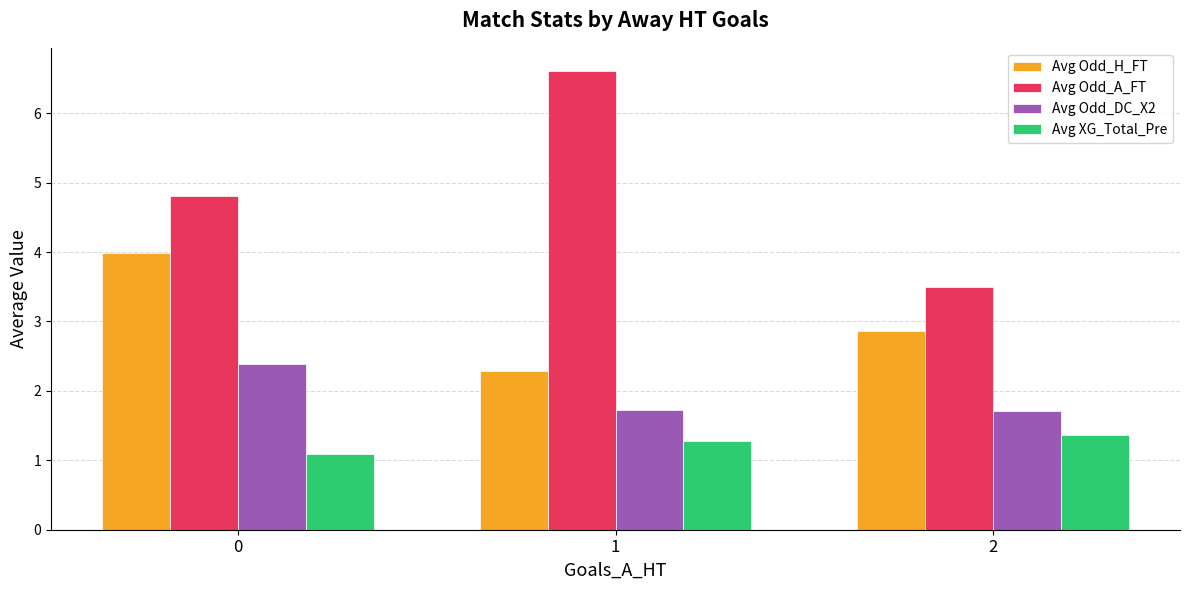

Reading left to right, what are all the values shown in this chart?

Avg Odd_H_FT: 0=4.0	1=2.3	2=2.9
Avg Odd_A_FT: 0=4.8	1=6.6	2=3.5
Avg Odd_DC_X2: 0=2.4	1=1.7	2=1.7
Avg XG_Total_Pre: 0=1.1	1=1.3	2=1.4